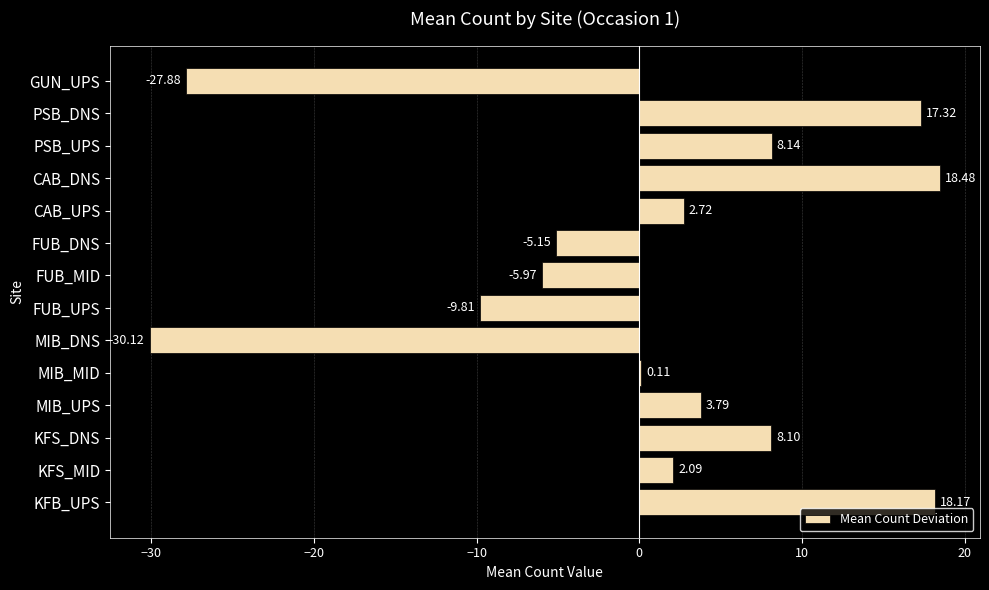

Are the bars horizontal?

Yes